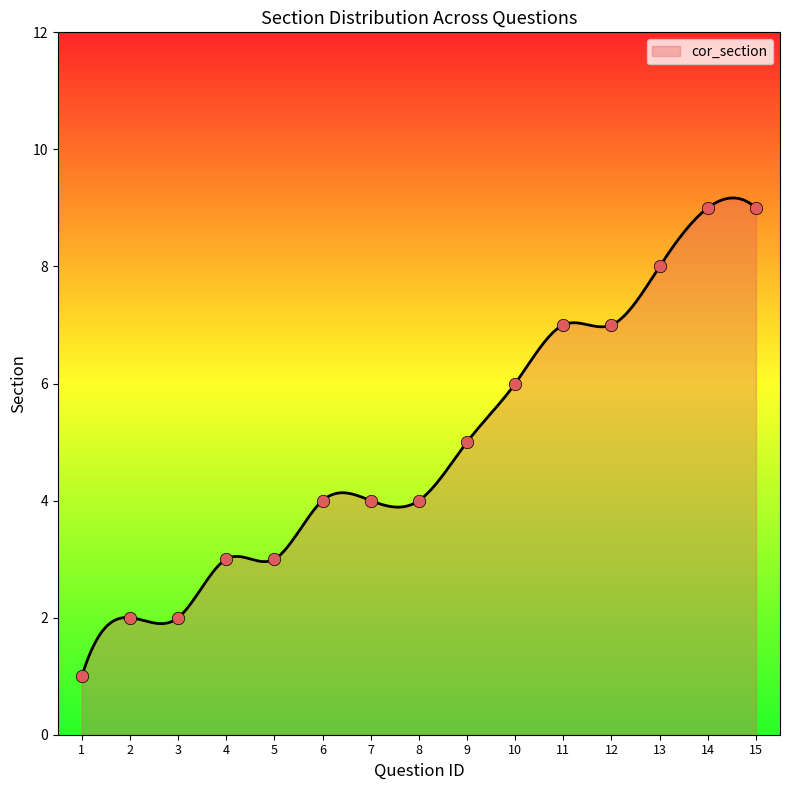

Between 4 and 2, which is larger?

4